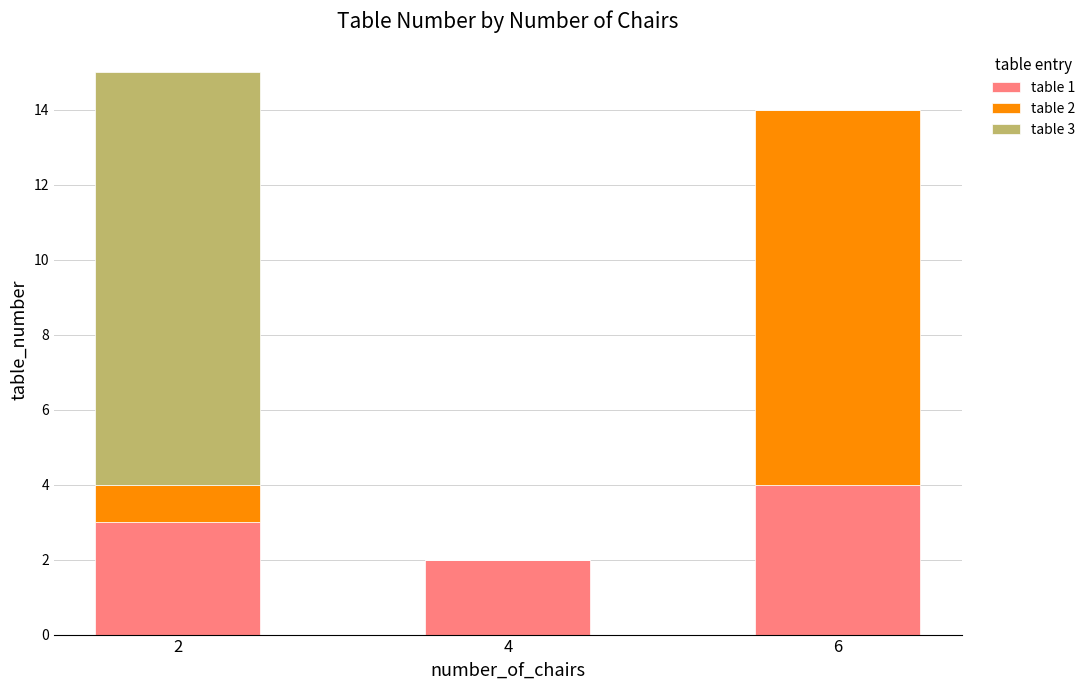

Is it true that table 1 equals 1 at 4?

False